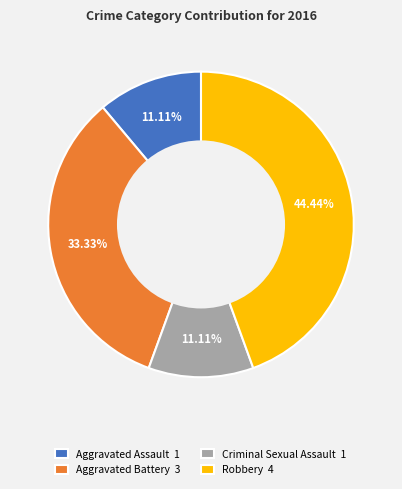

What is the ratio of the value at Aggravated Assault to the value at Criminal Sexual Assault?

1.0